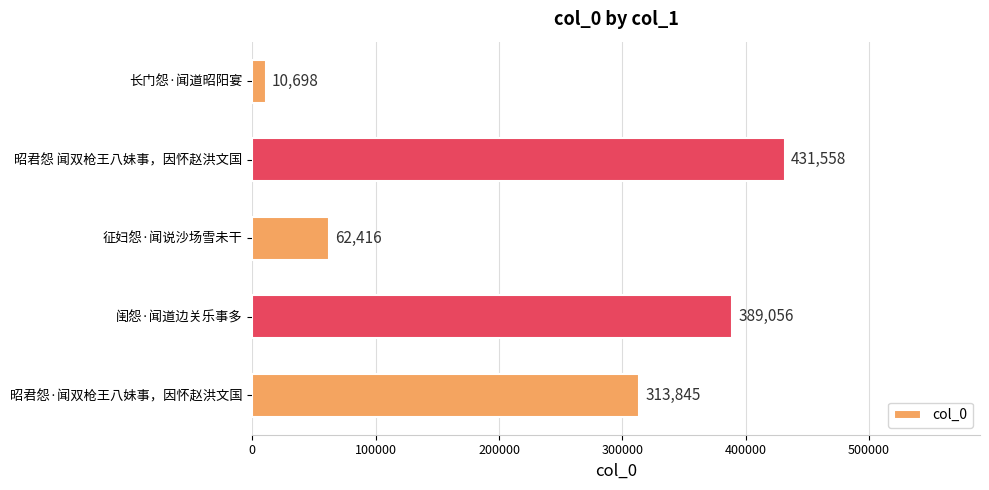

Rank the categories by value from highest to lowest.

昭君怨 闻双枪王八妹事，因怀赵洪文国, 闺怨·闻道边关乐事多, 昭君怨·闻双枪王八妹事，因怀赵洪文国, 征妇怨·闻说沙场雪未干, 长门怨·闻道昭阳宴